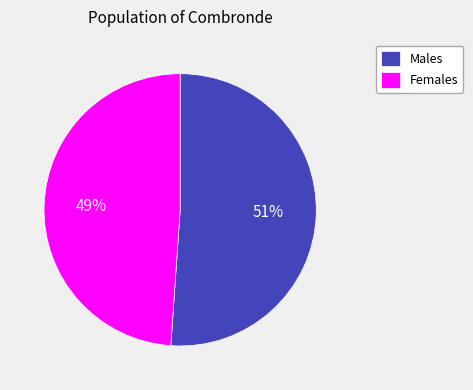

To the nearest percent, what is the combined percentage of Males and Females?

100%